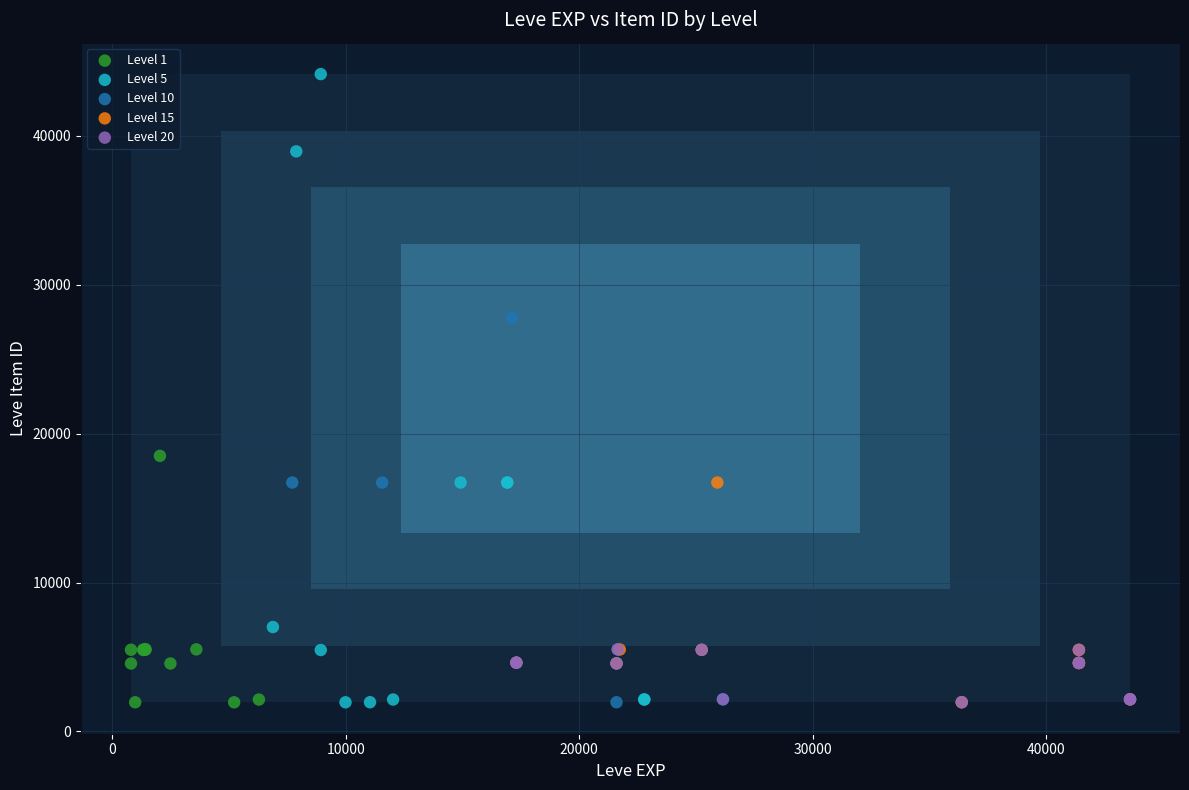

Which series has the largest Y range (max minus min)?

Level 5